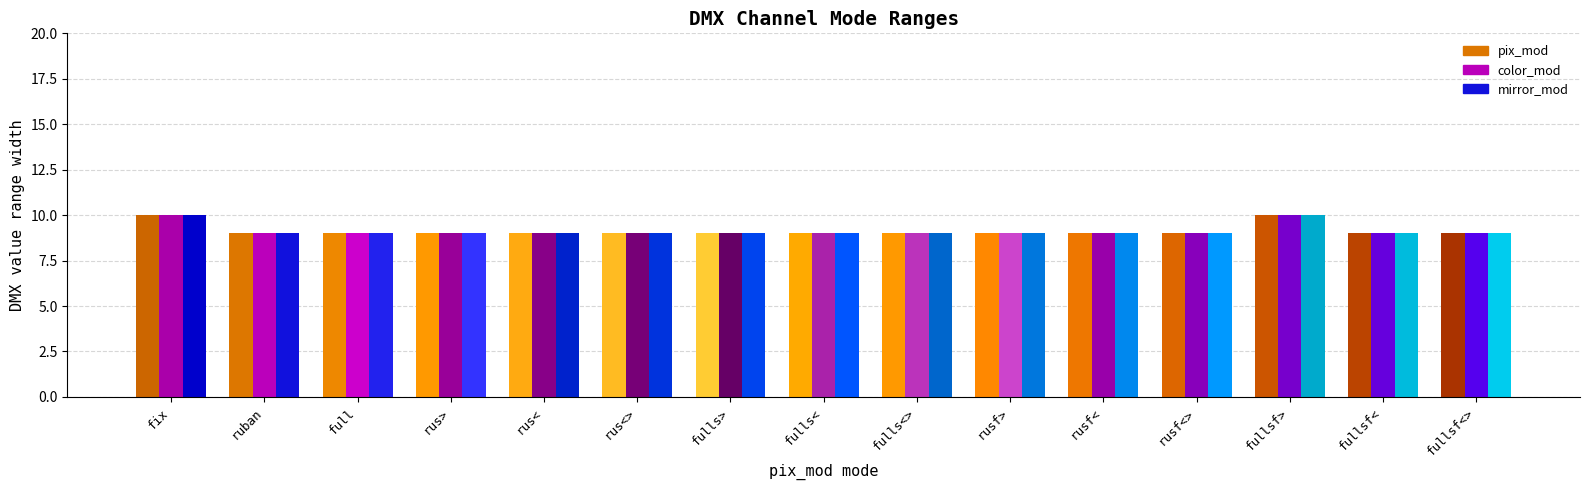

Count the number of data series in this chart.

3